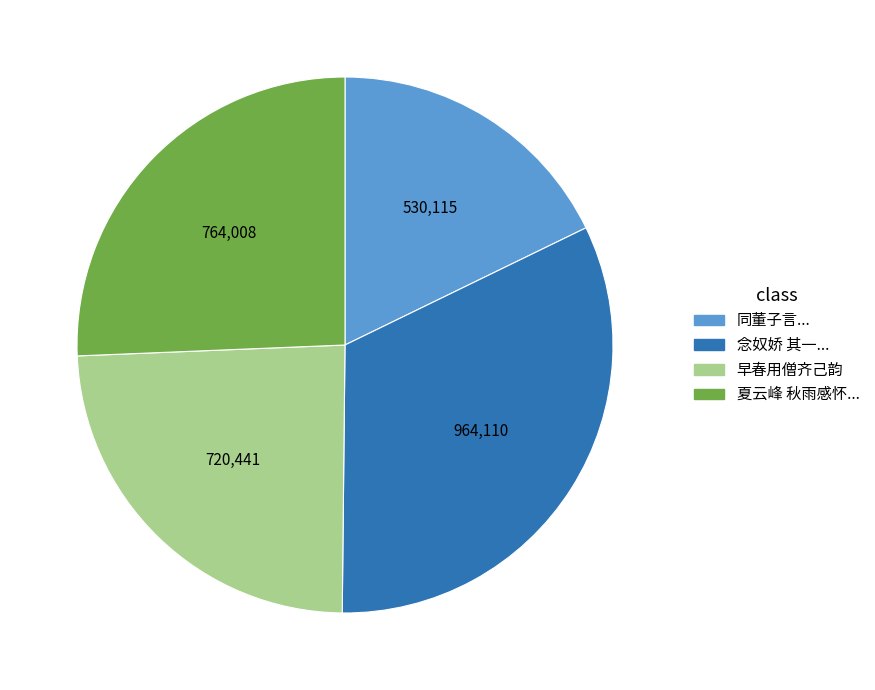

Which has a higher value, 同董子言... or 念奴娇 其一...?

念奴娇 其一...